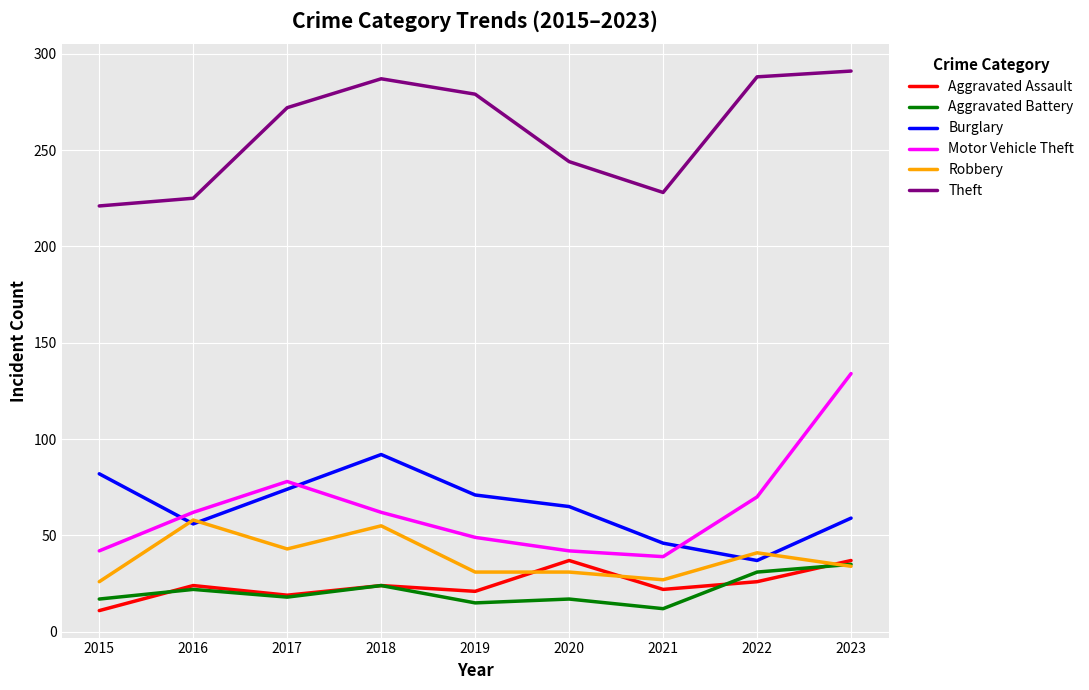

Read the Aggravated Assault value at 2022, to the nearest 10.

30